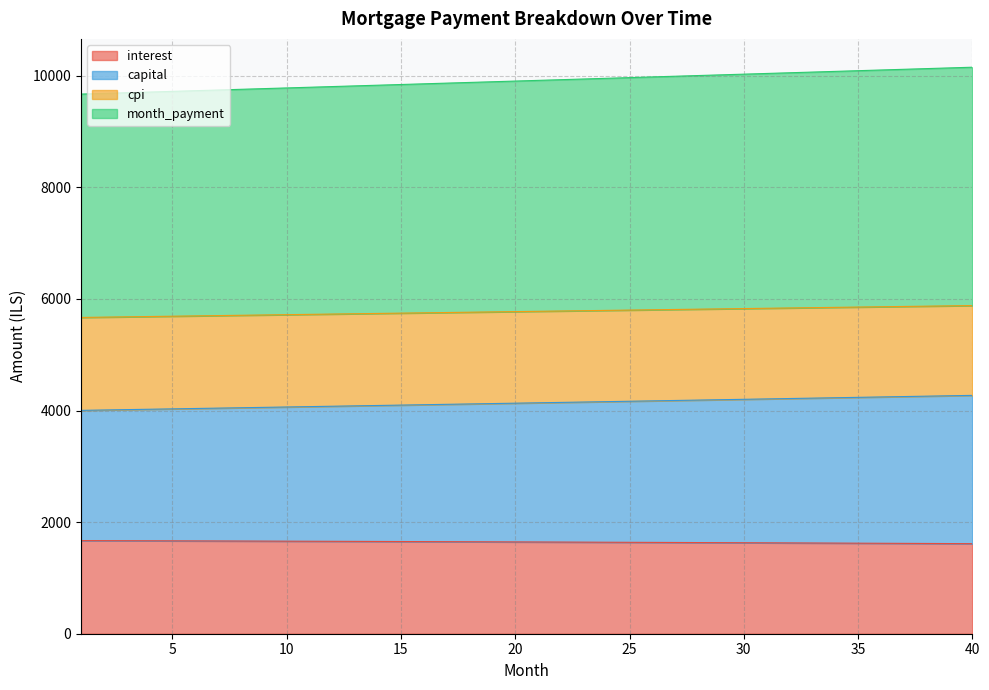

Is the value of interest at 1 greater than the value of cpi at 36?

No